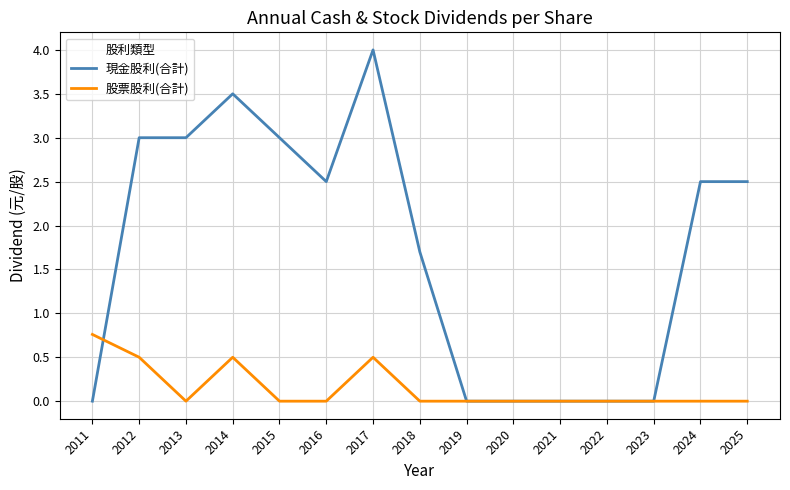

Does the chart display data point markers on the line(s)?

No